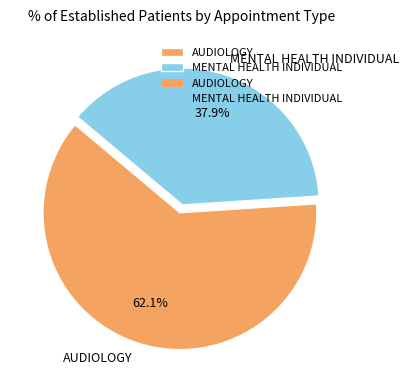

What percentage is the AUDIOLOGY slice, to the nearest percent?

62%